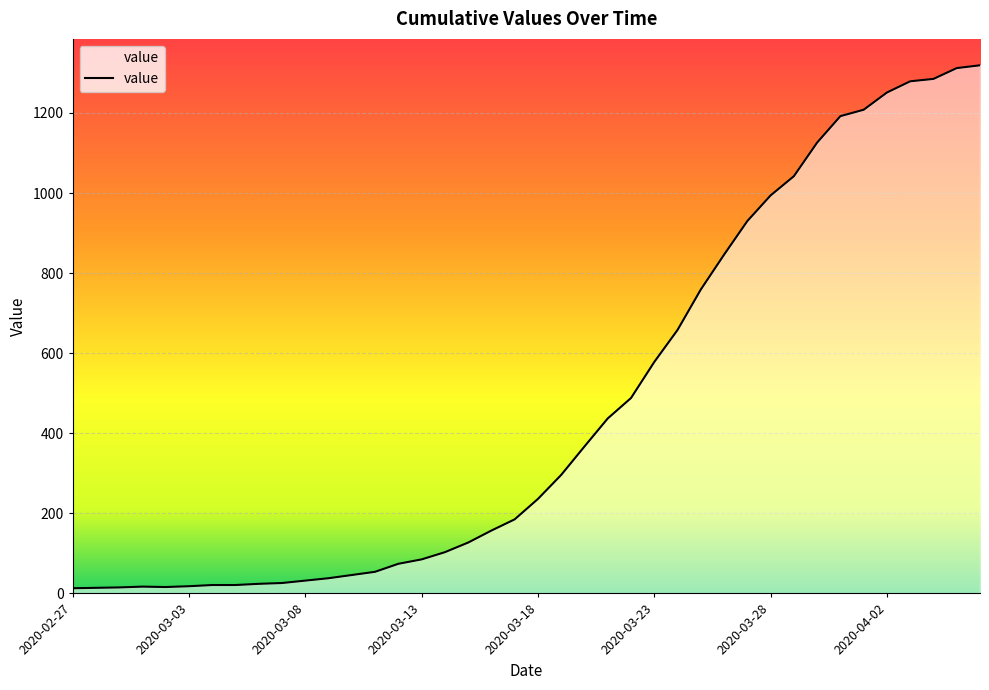

At which category does the chart reach its peak across all series?

2020-04-06